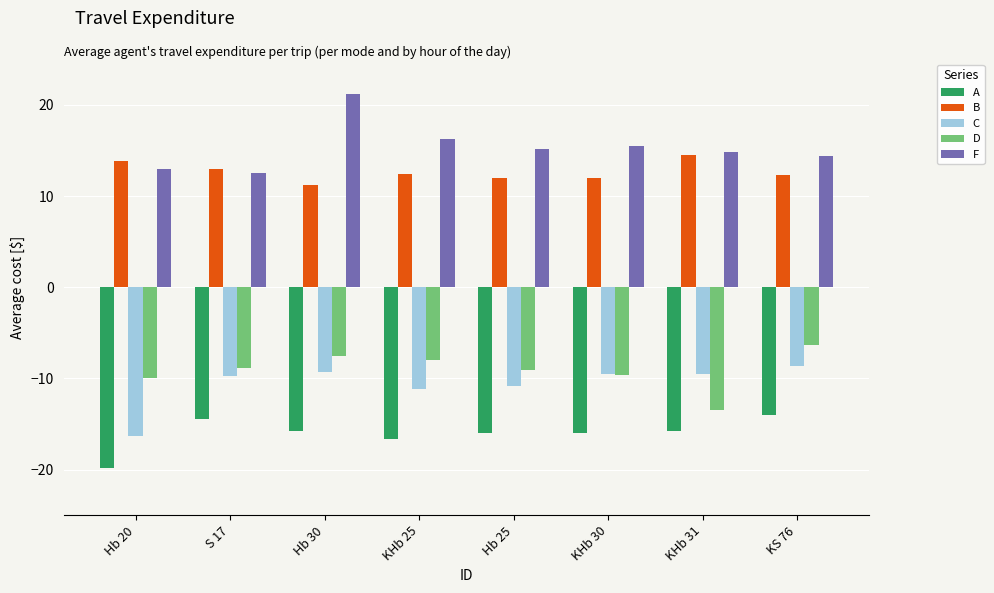

What position from the left is KHb 25?

4